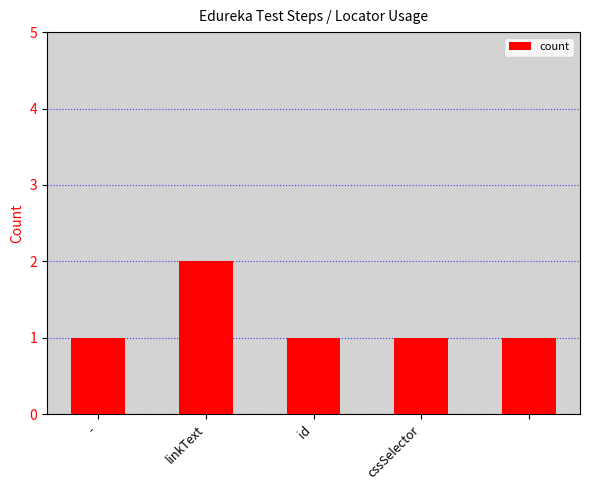

Reading left to right, list all the values displayed in this chart.

1	2	1	1	1